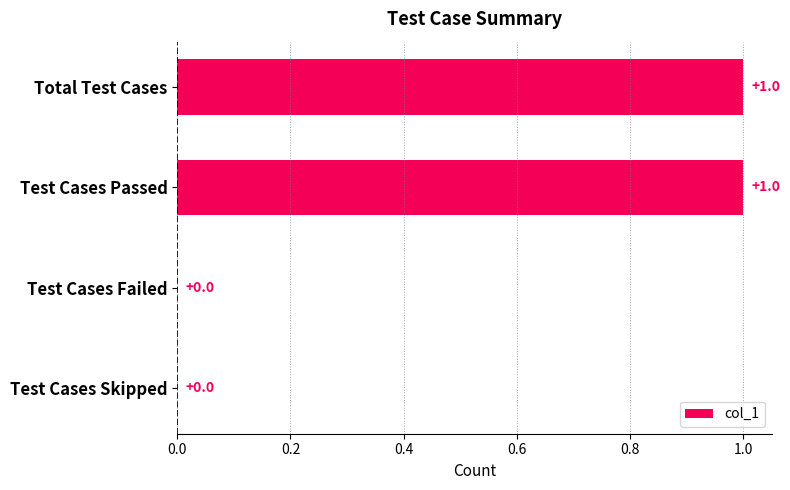

How many values are between 0 and 1?

4